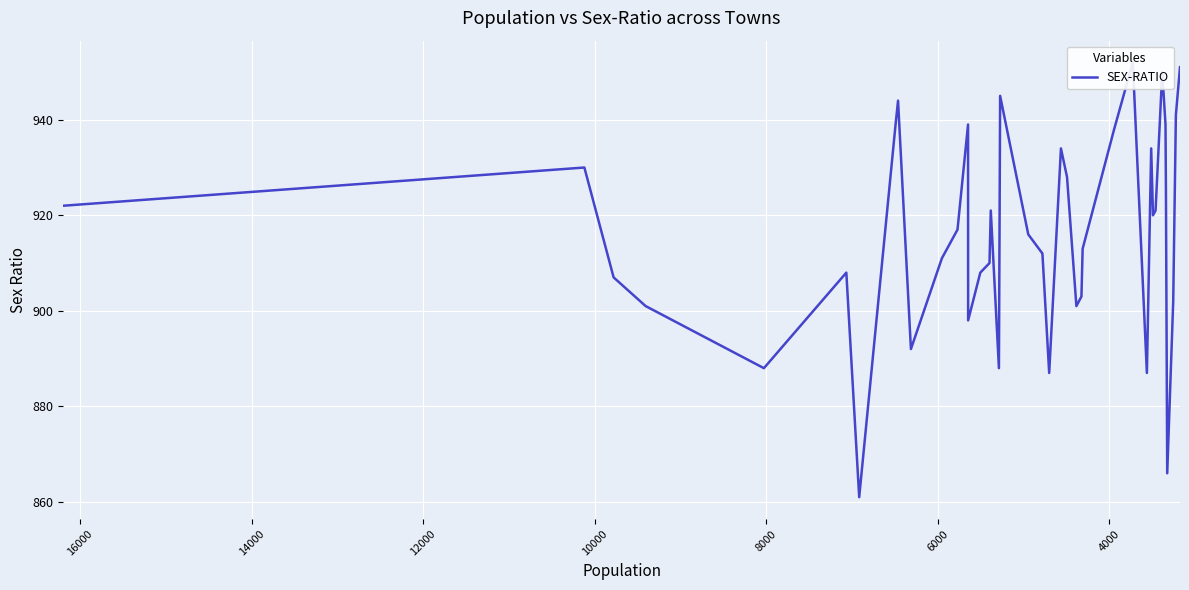

Reading right to left, what are all the values shown in this chart?

951	941	902	866	925	939	950	921	920	934	887	952	938	913	903	901	928	934	887	912	916	945	888	921	910	908	898	939	917	911	892	944	939	861	908	888	901	907	930	922